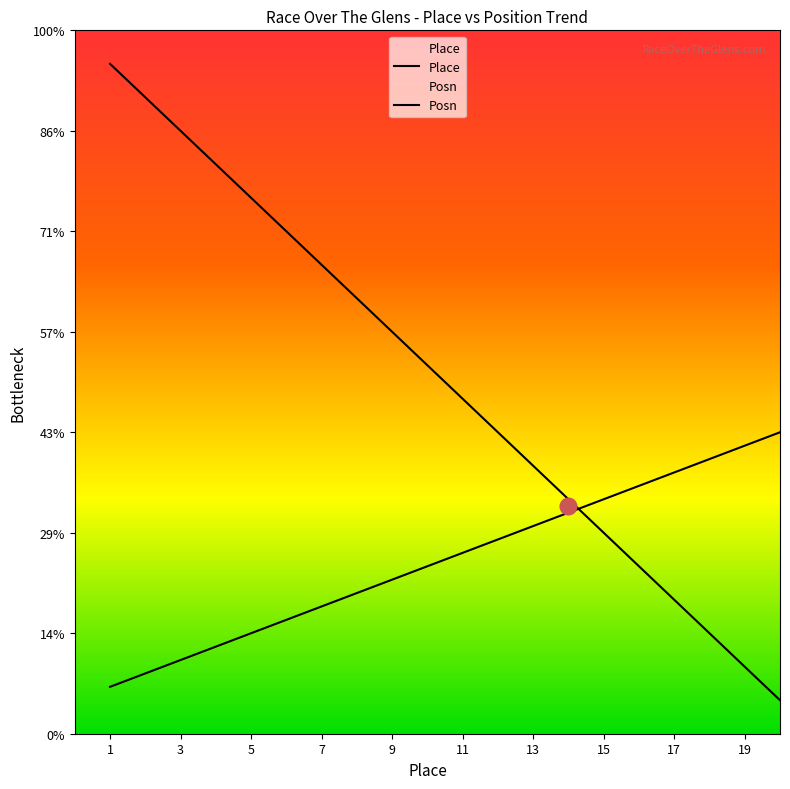

Between 6 and 19, which is larger?

6